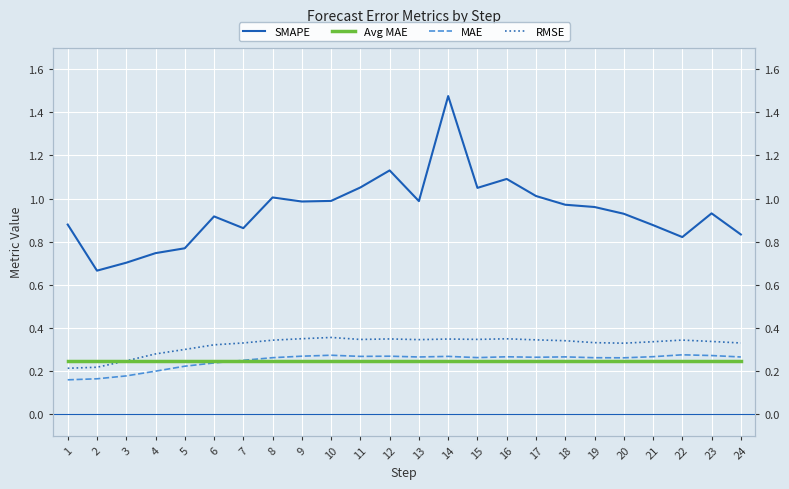

At which category is the sum across all series the highest?

14